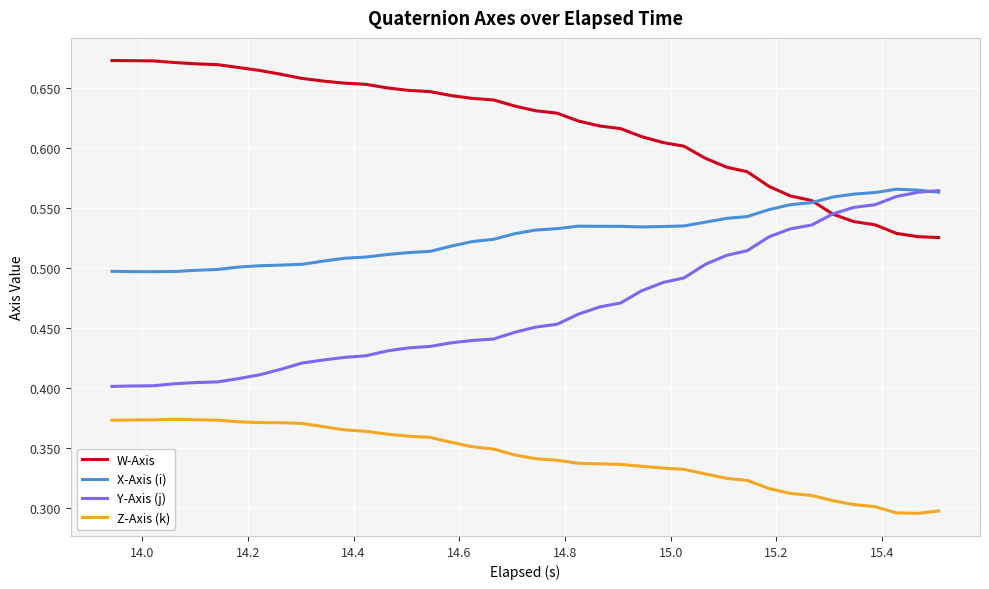

Which series has the largest total across all categories?

W-Axis